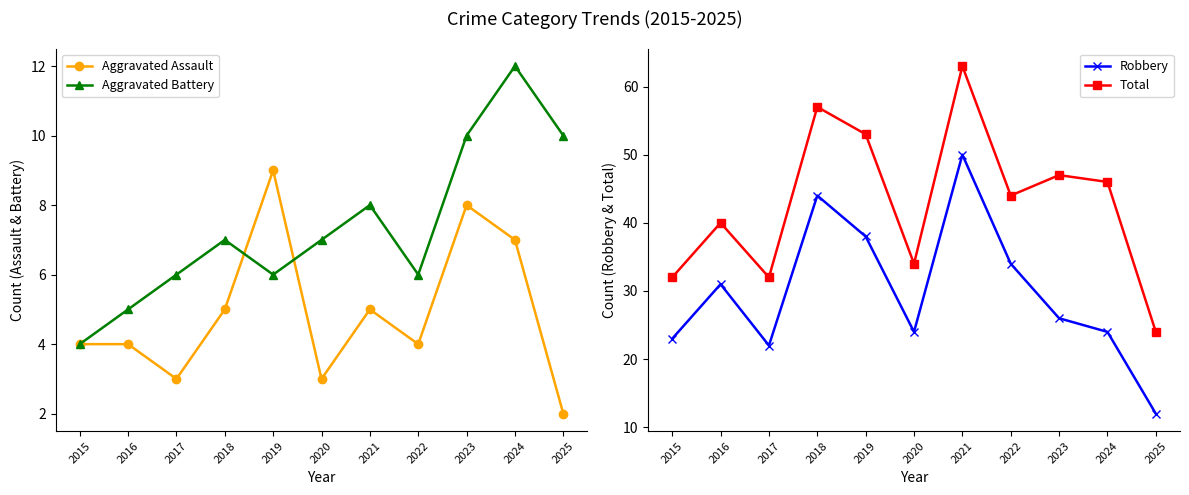

Between 2021 and 2015, which is larger?

2021